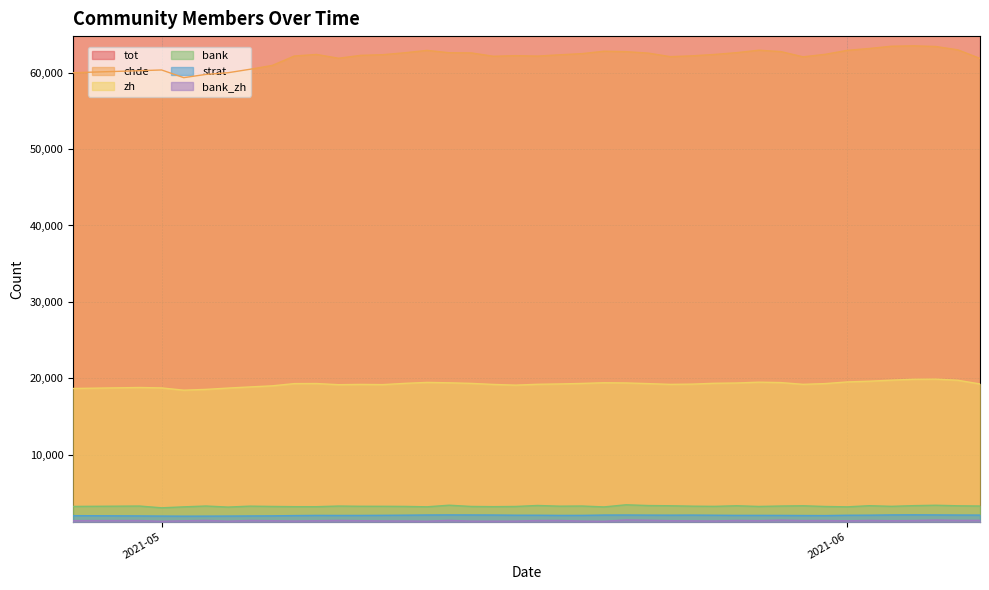

What is the difference between the maximum and minimum values in the bank series?

397